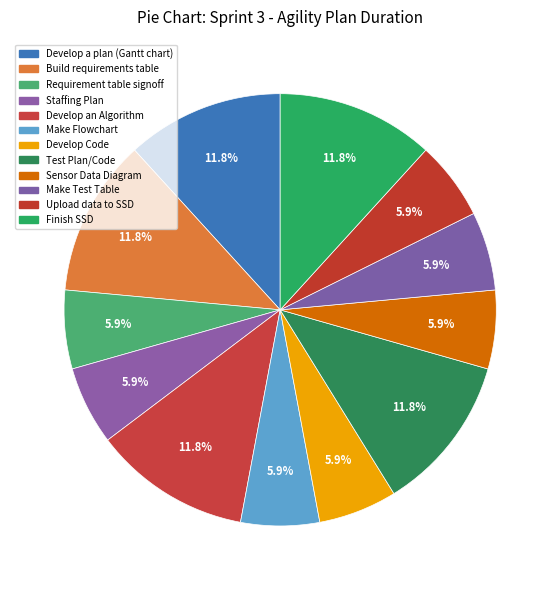

How many slices are in this pie chart?

12